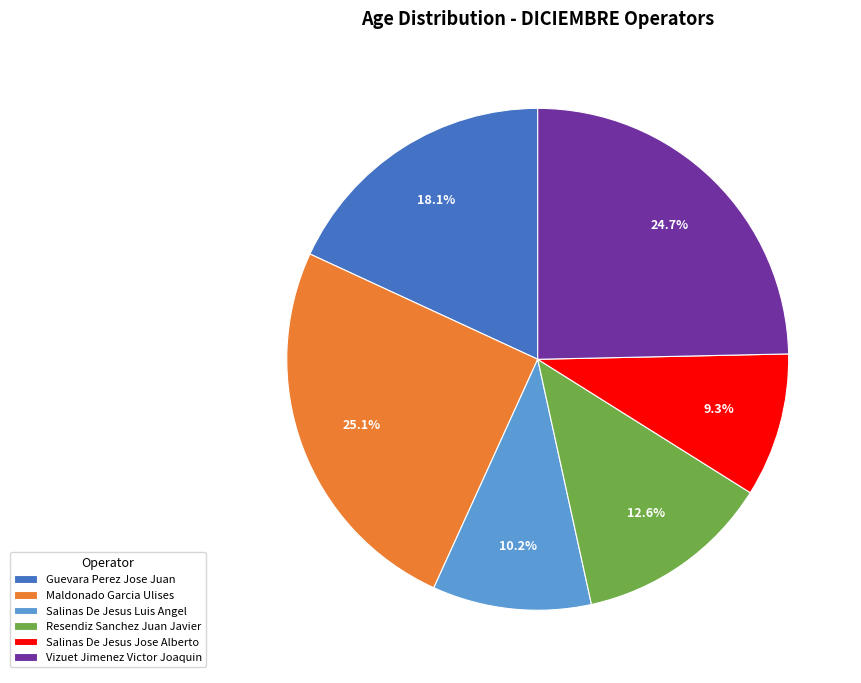

What percentage do Vizuet Jimenez Victor Joaquin and Guevara Perez Jose Juan together represent?

42.8%